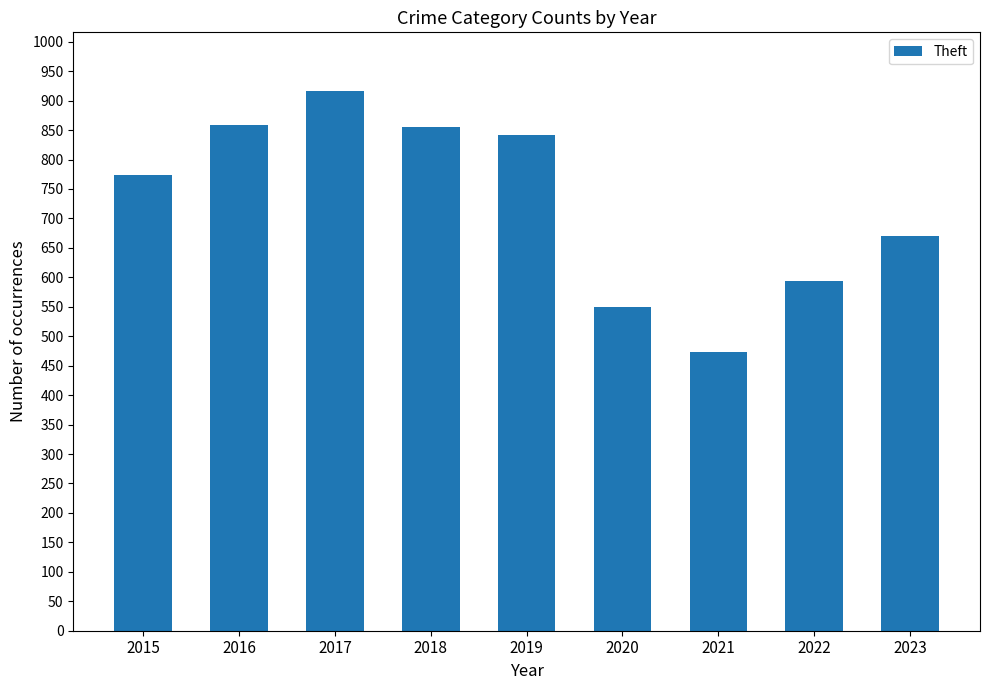

What is the sum of all values?

6533